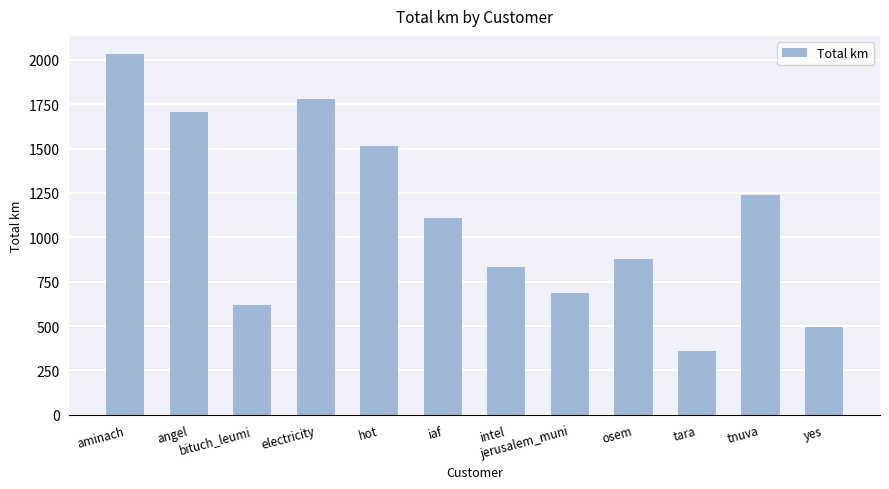

Rank the categories by value from highest to lowest.

aminach, electricity, angel, hot, tnuva, iaf, osem, intel, jerusalem_muni, bituch_leumi, yes, tara